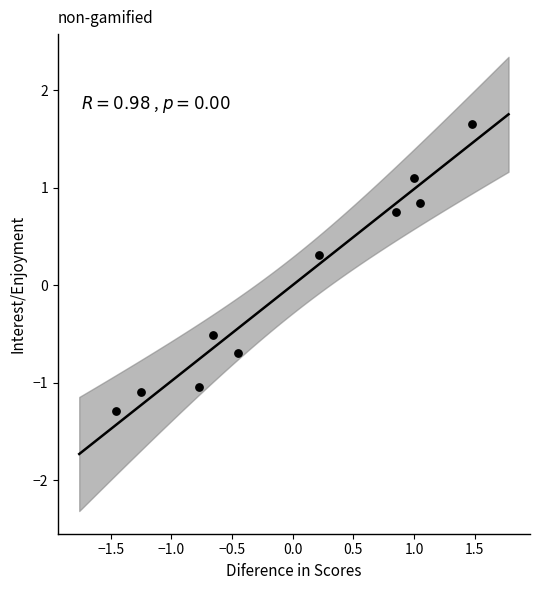

What is the range of Y values (max minus min)?

2.9